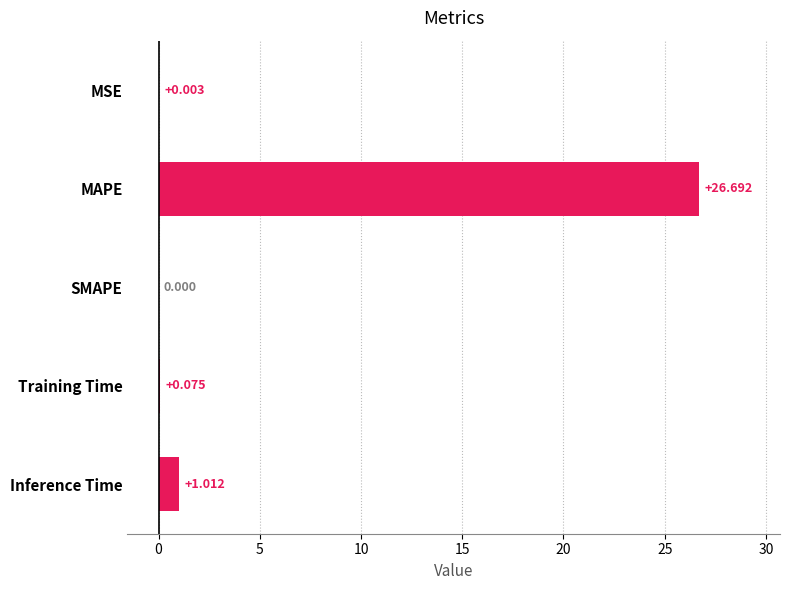

Which has a higher value, Inference Time or SMAPE?

Inference Time